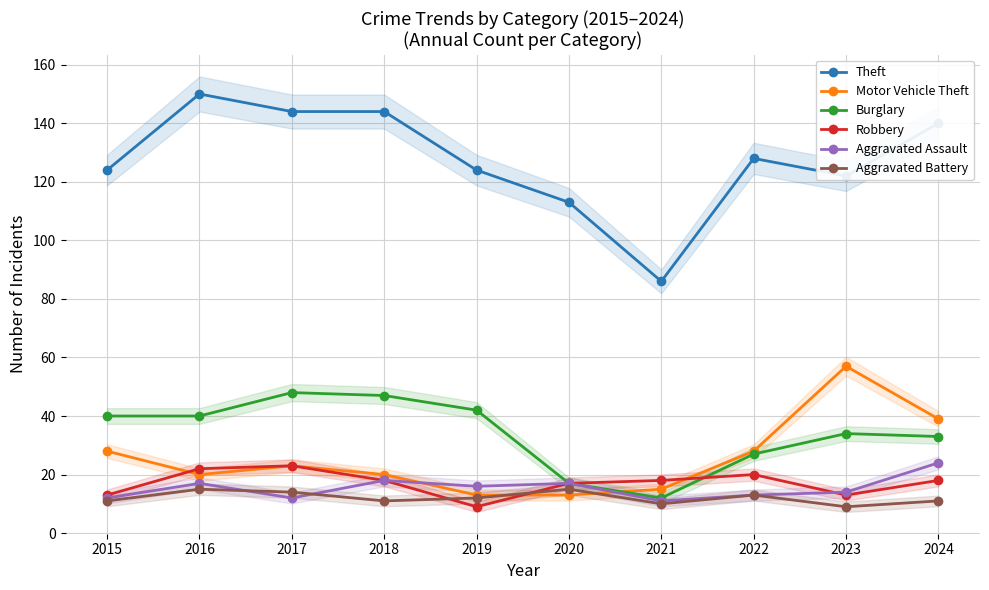

What is the sum of the Theft values at 2017 and 2018?

288